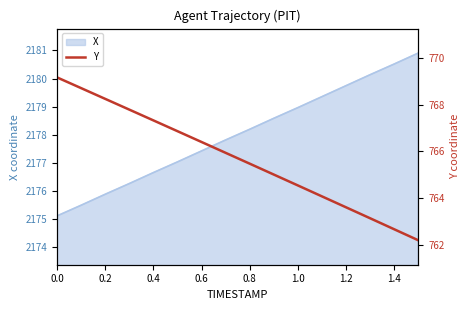

What is the maximum value for X?

2180.9